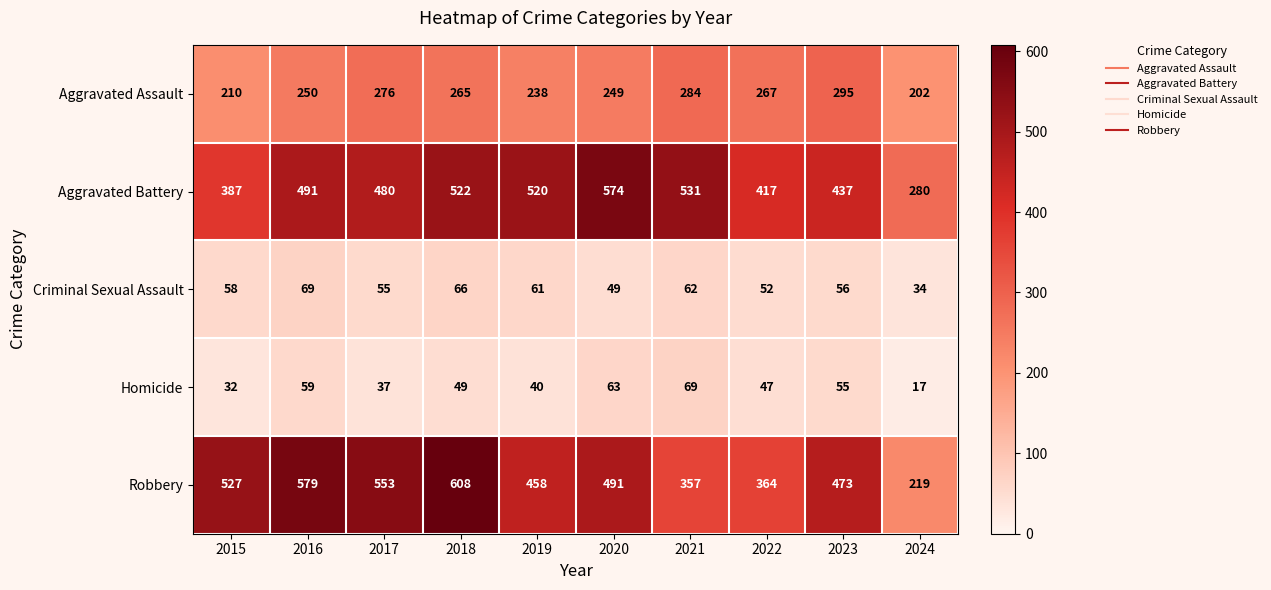

What is the maximum value shown in the chart?

608